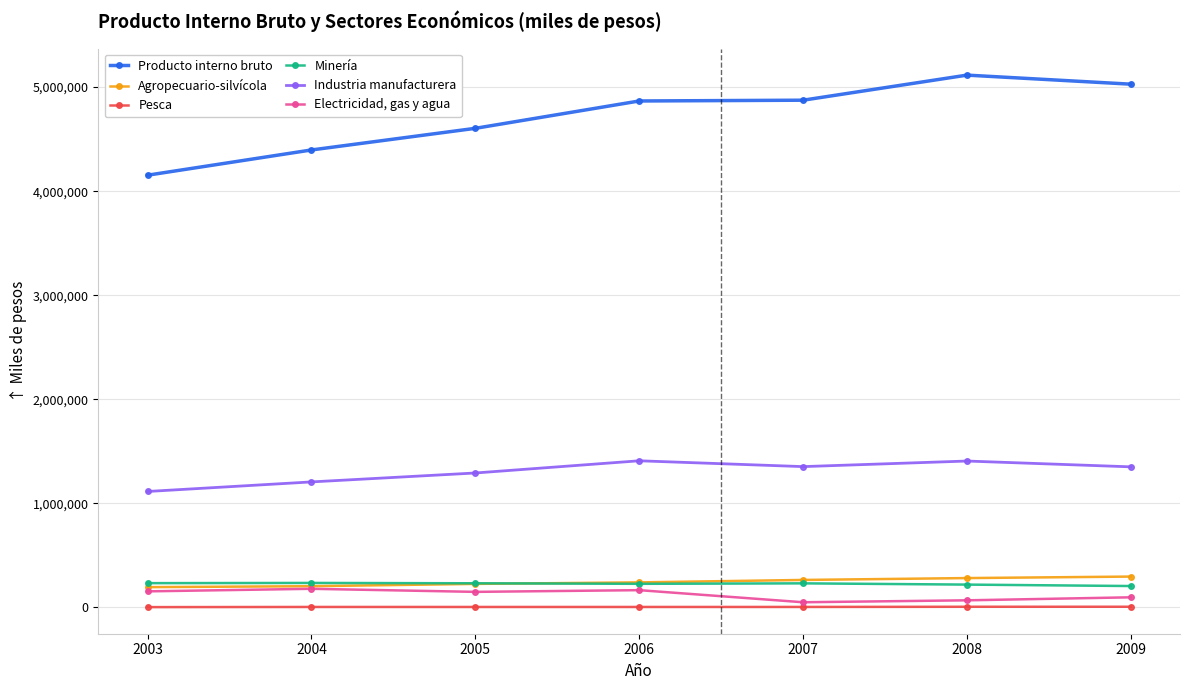

What is the maximum value for Producto interno bruto?

5114921